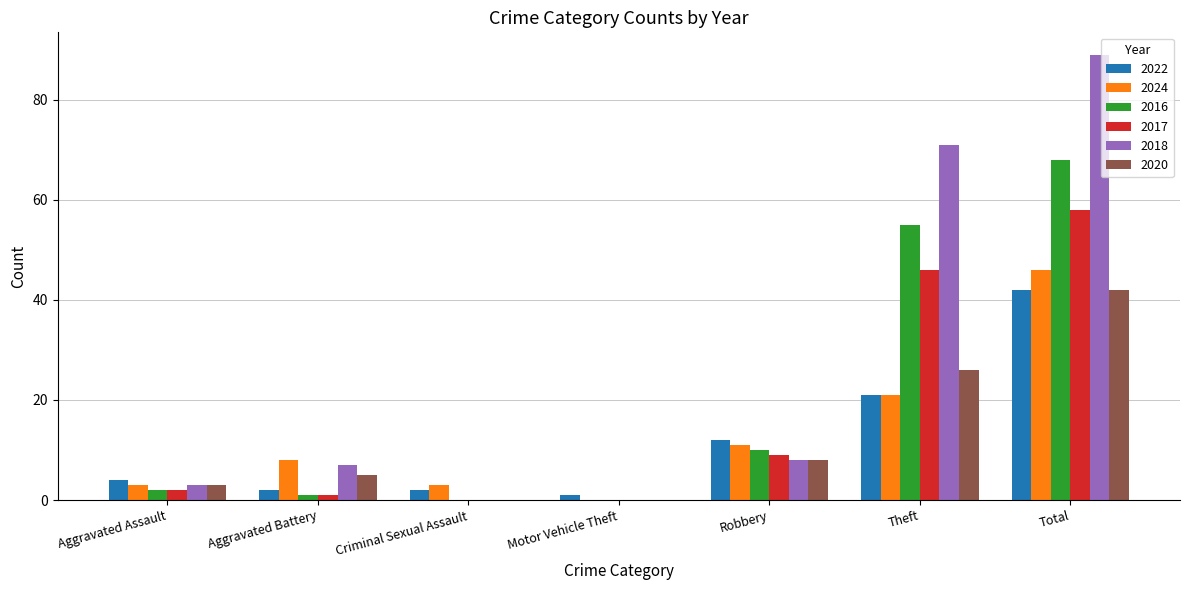

What is the sum of all 2020 values?

84